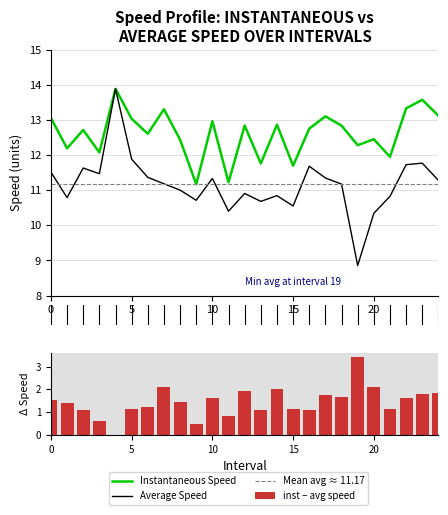

What is the average value of the avgspeed series?

11.2